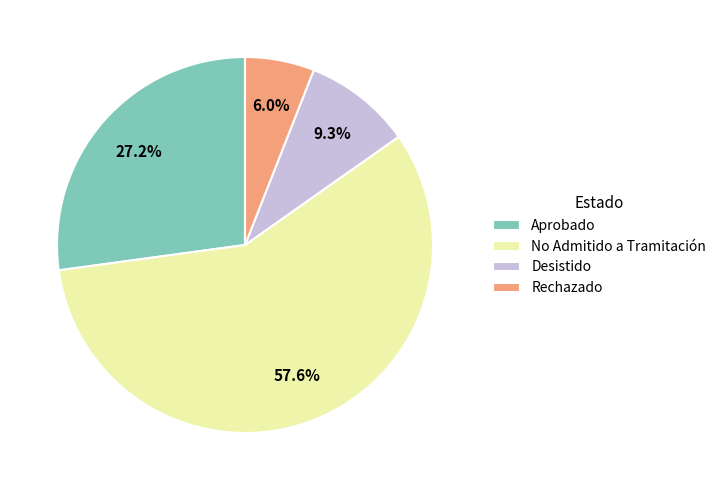

Count the number of slices in the pie.

4